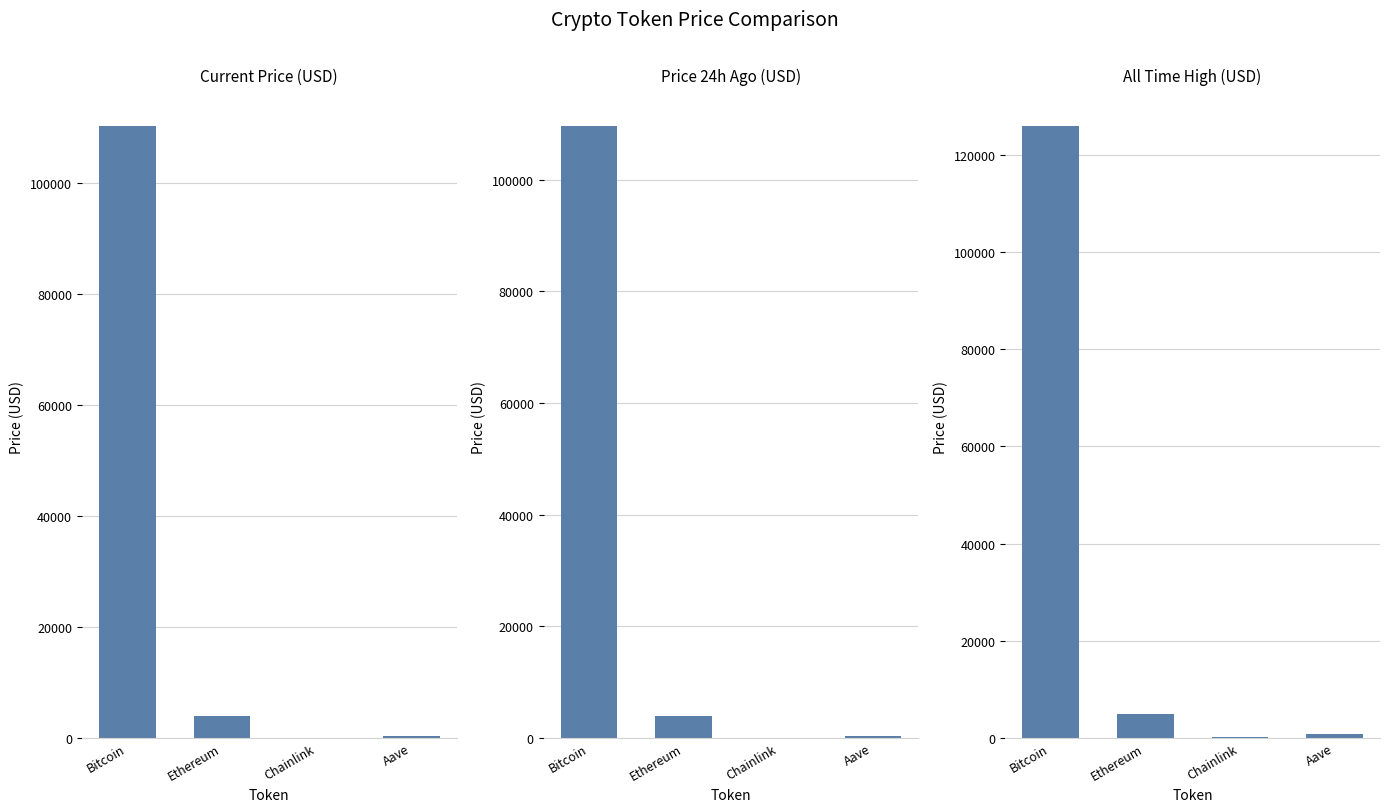

What is the label of the 4th bar from the right?

Bitcoin